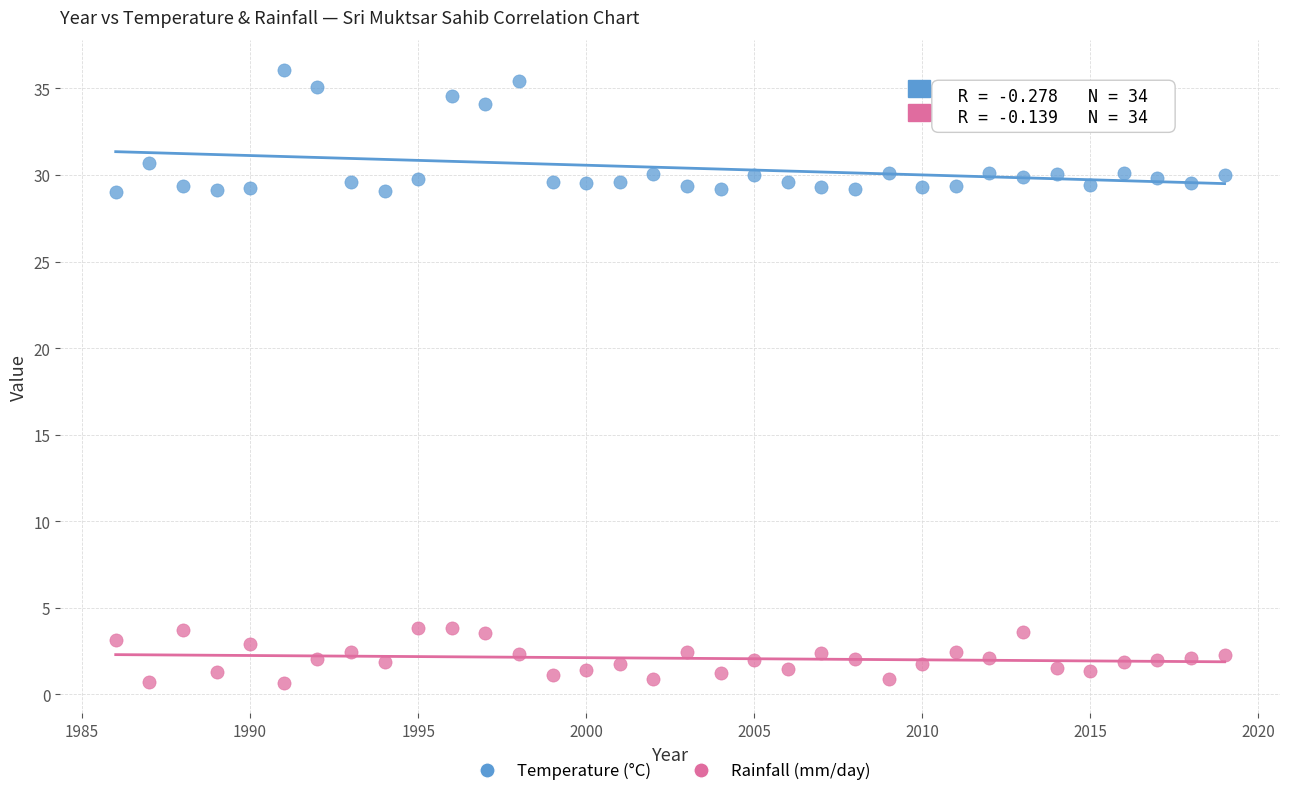

Across all data points, what is the range of Y values (max minus min)?

35.4